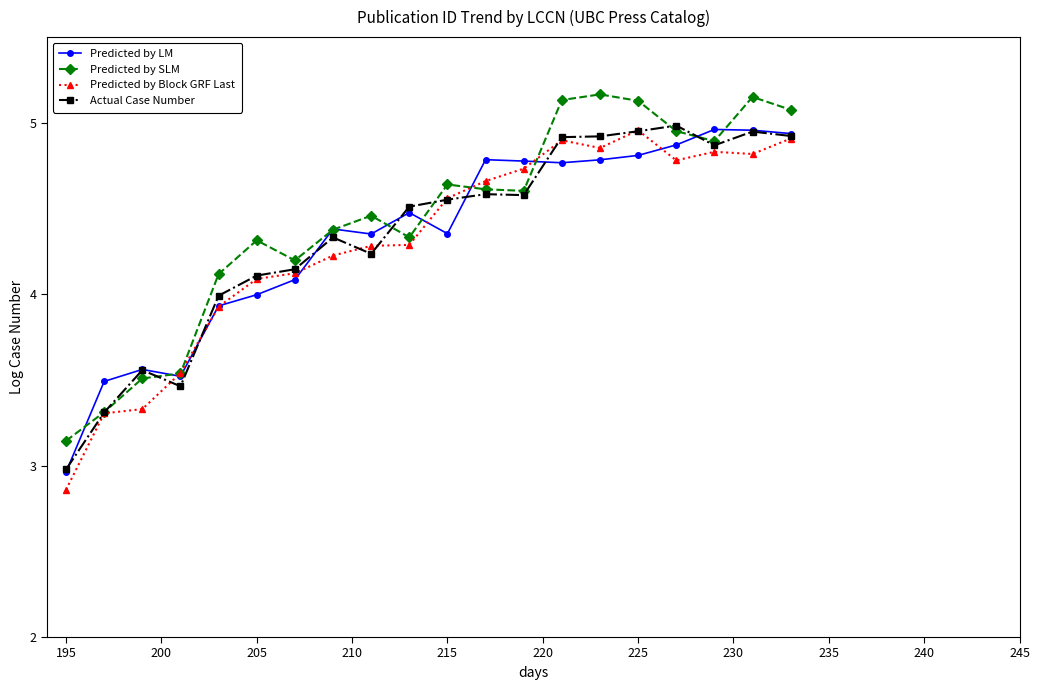

What is the value of the Predicted by LM point at the 12th from the left?

4.8